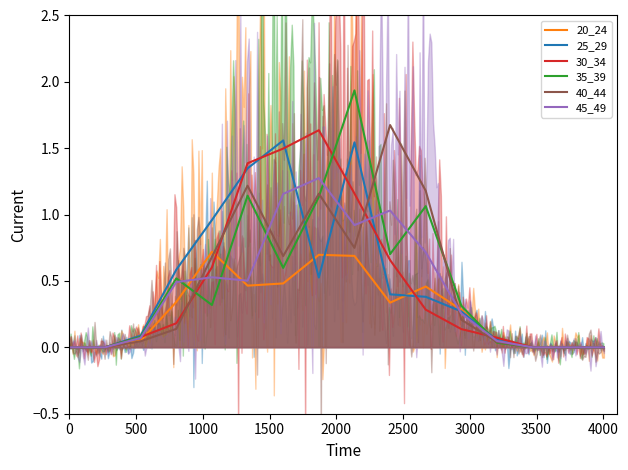

Is the value of 45_49 at 4000 greater than the value of 20_24 at 10?

Yes